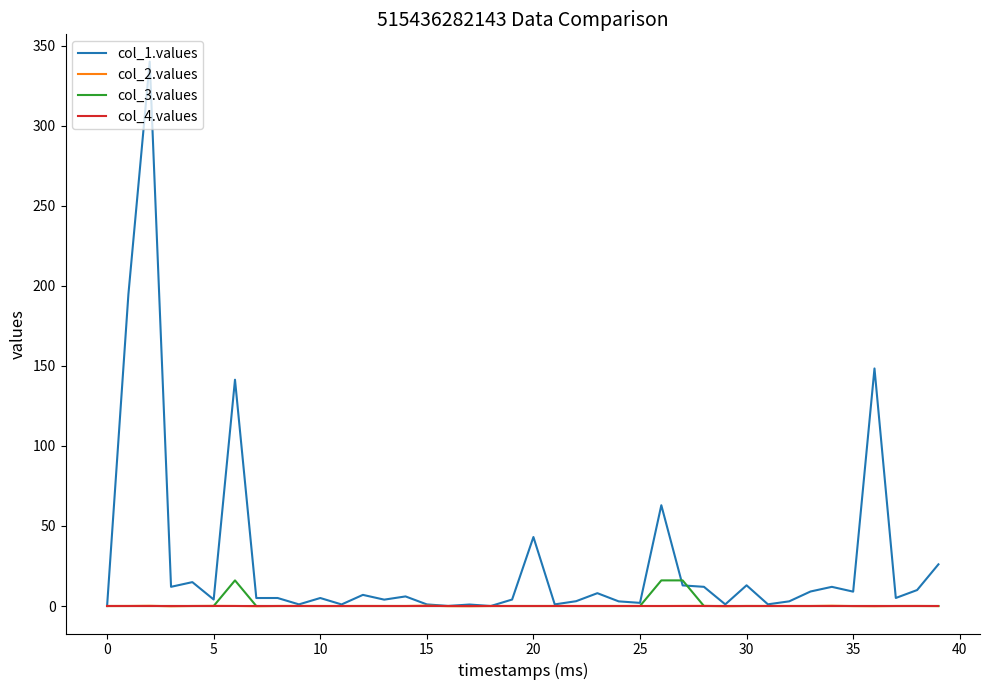

What is the maximum value shown in the chart?

340.0